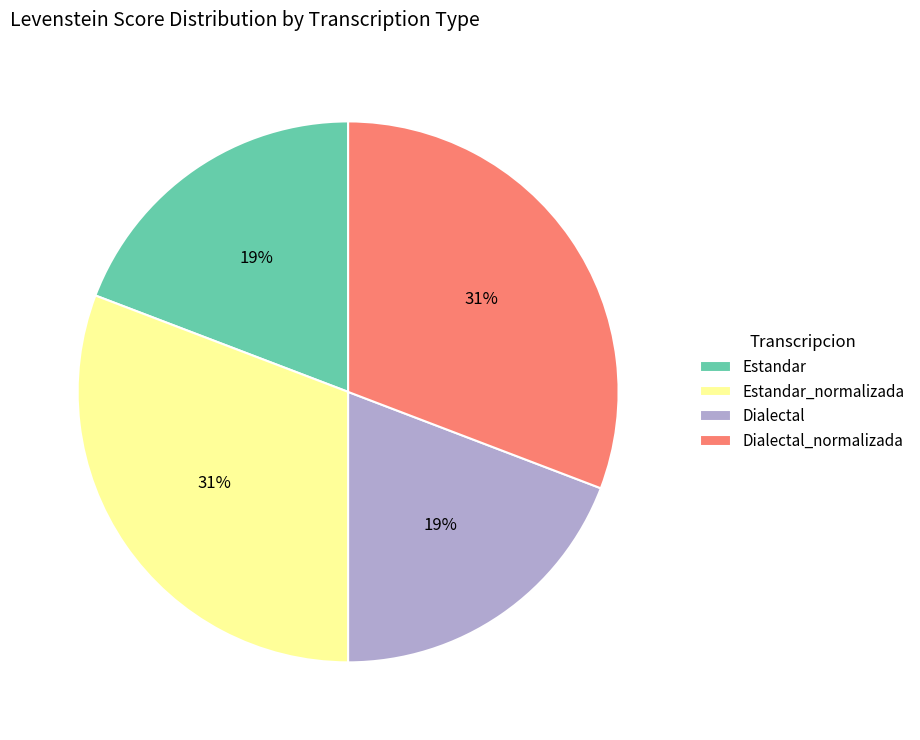

To the nearest percent, what is the difference between the Estandar_normalizada and Dialectal slice percentages?

12%